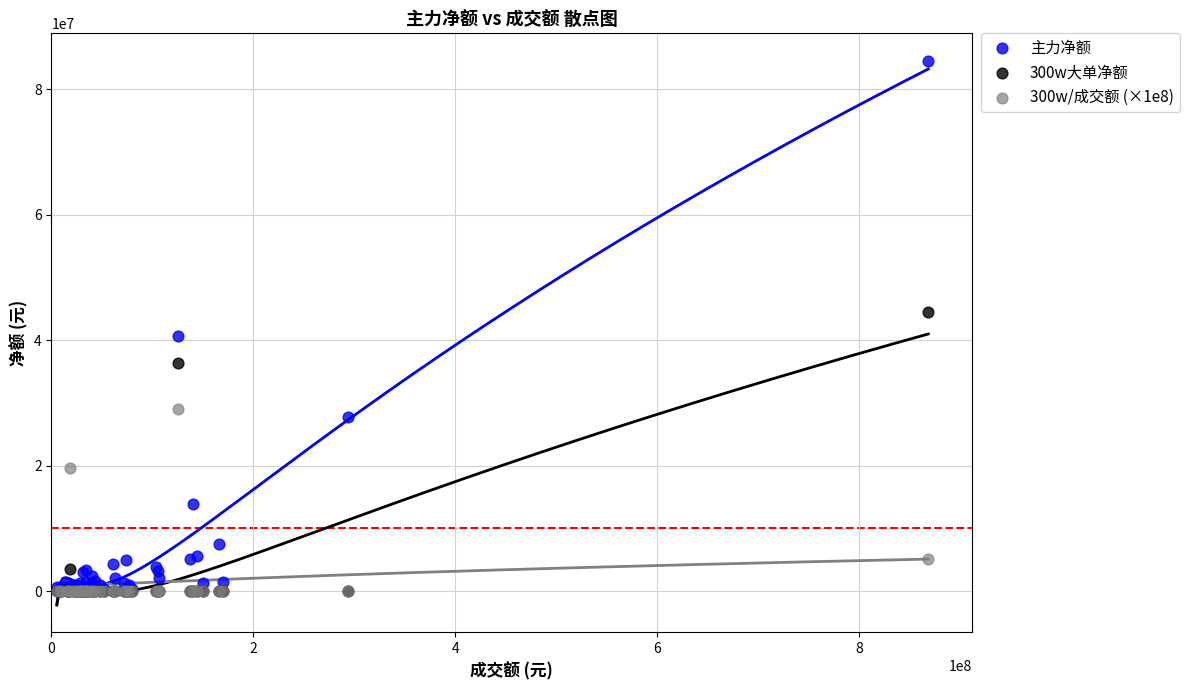

What are all the series names shown in the legend?

主力净额, 300w大单净额, 300w/成交额 (×1e8)